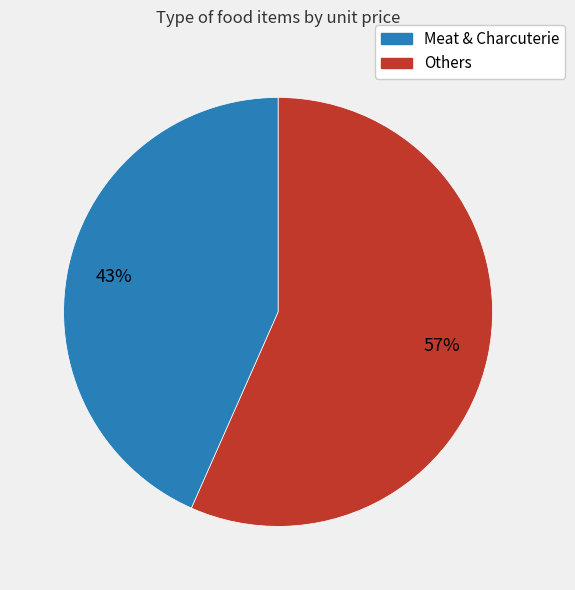

Does any single category account for the majority?

Yes